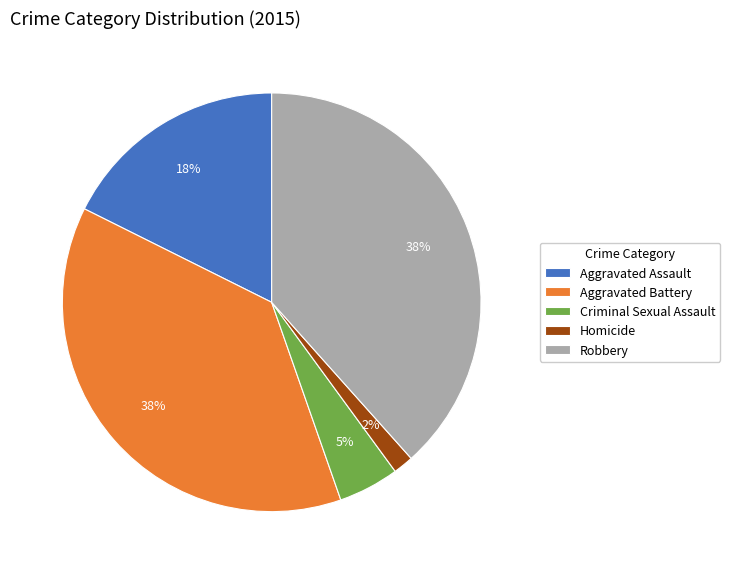

Do Robbery and Aggravated Battery together represent more than half of the pie?

Yes